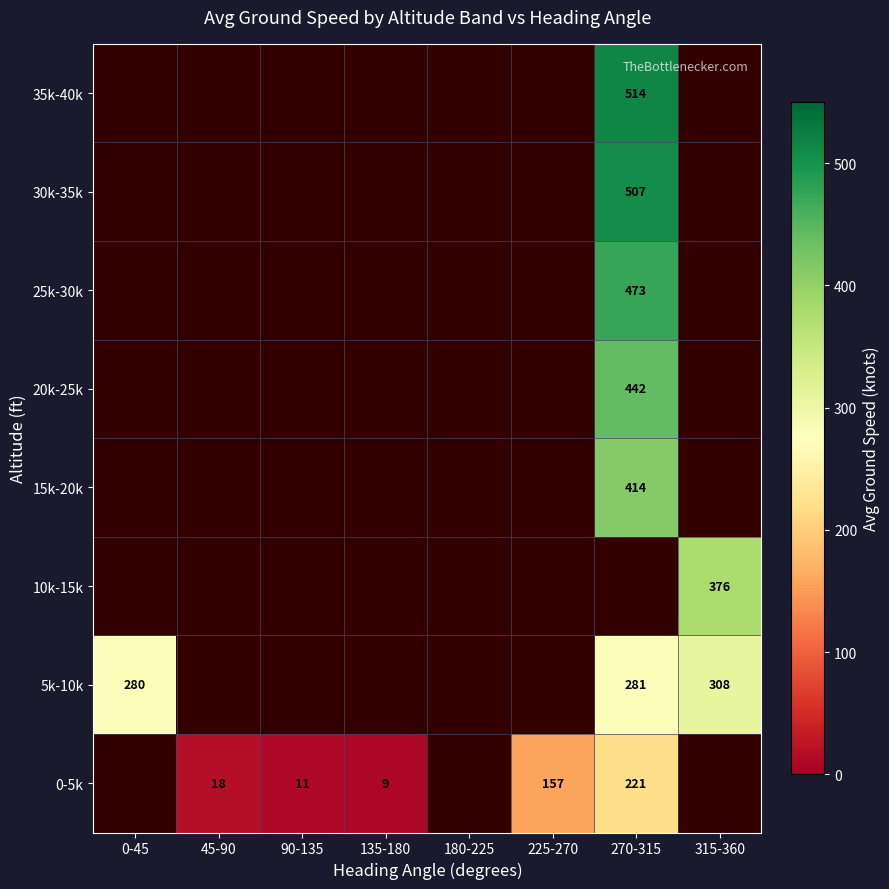

What is the approximate value of 0-5k at 135-180?

9.0